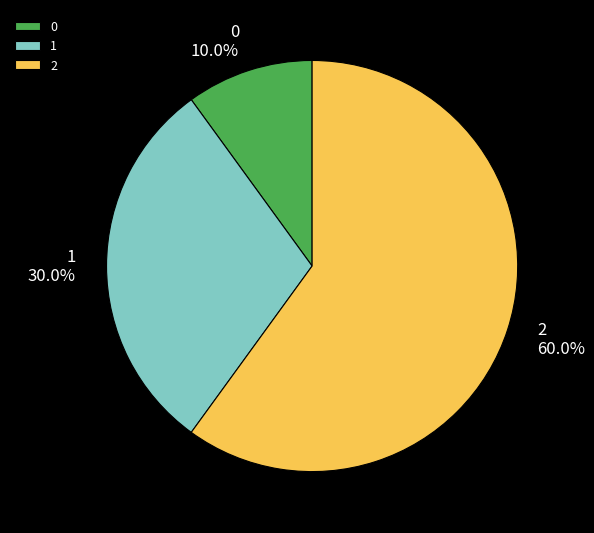

To the nearest percent, what percentage of the pie is 1?

30%